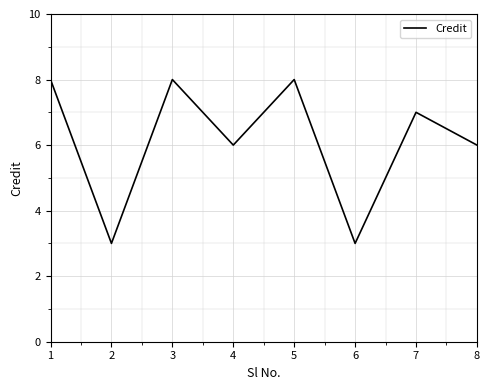

What is the average value?

6